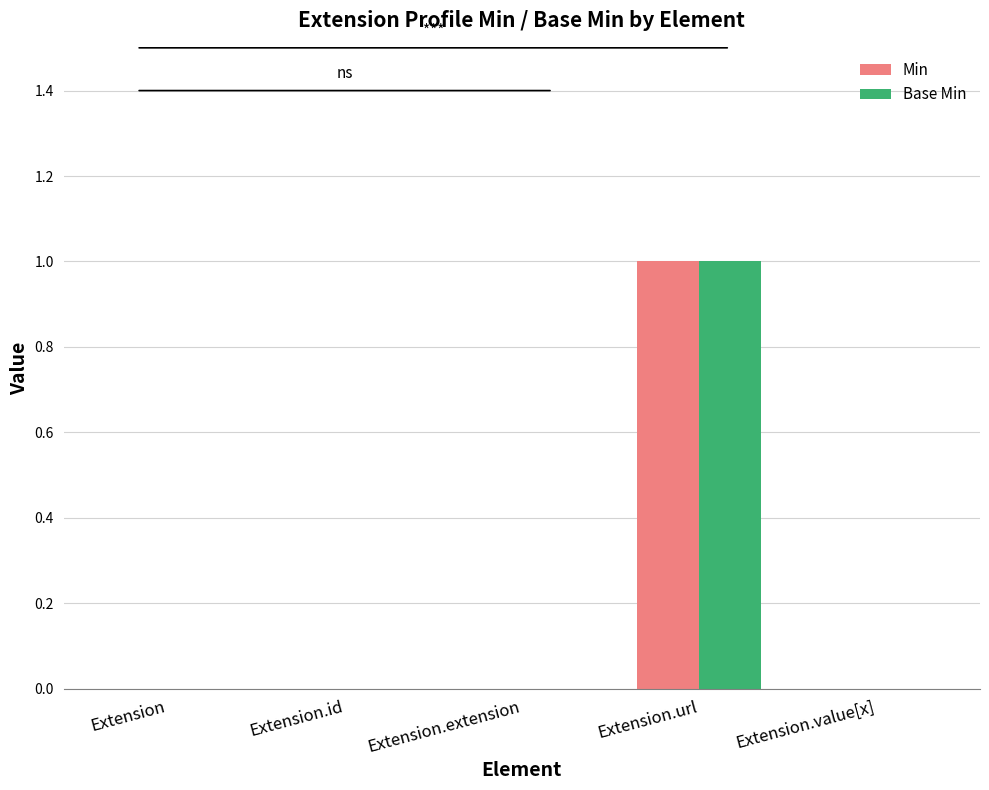

How many groups of bars are there?

5